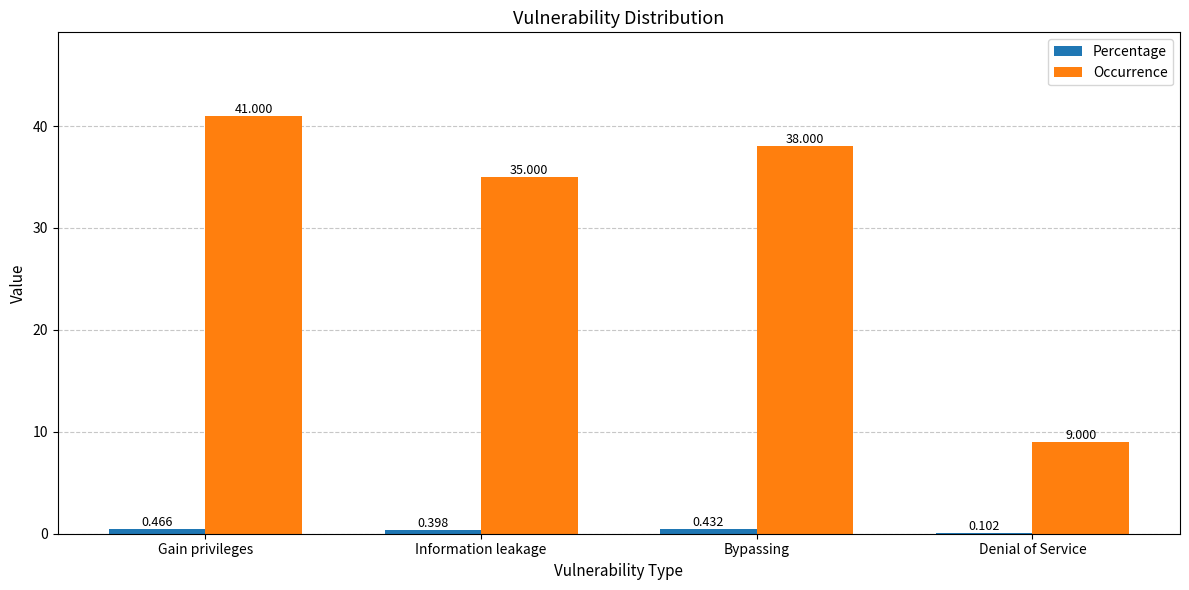

Which series changed the most between Bypassing and Denial of Service?

Occurrence